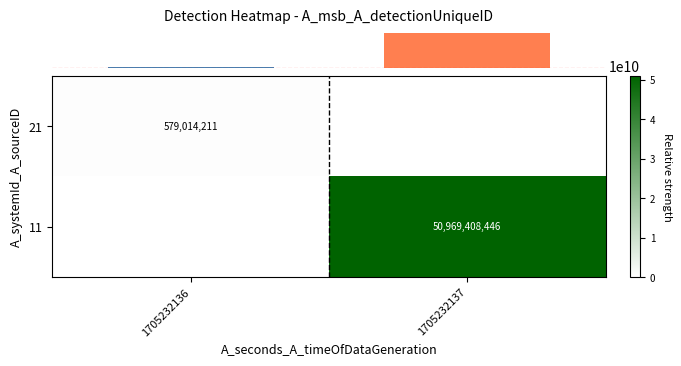

The value of row_1 at 1705232136 is 0. True or false?

True